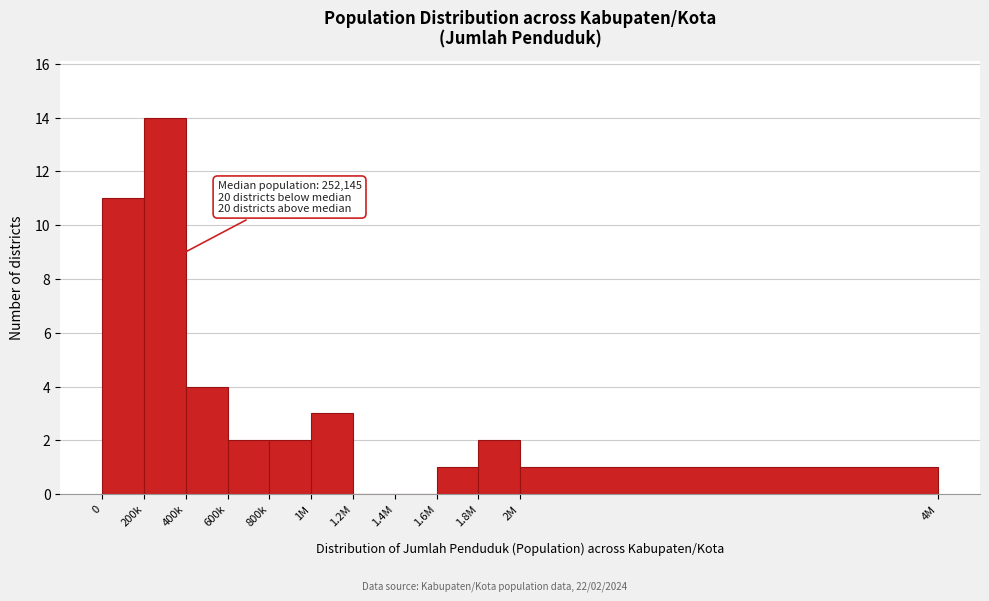

Reading right to left, what are all the values shown in this chart?

2M=1	1.8M=2	1.6M=1	1.4M=0	1.2M=0	1M=3	800k=2	600k=2	400k=4	200k=14	0=11